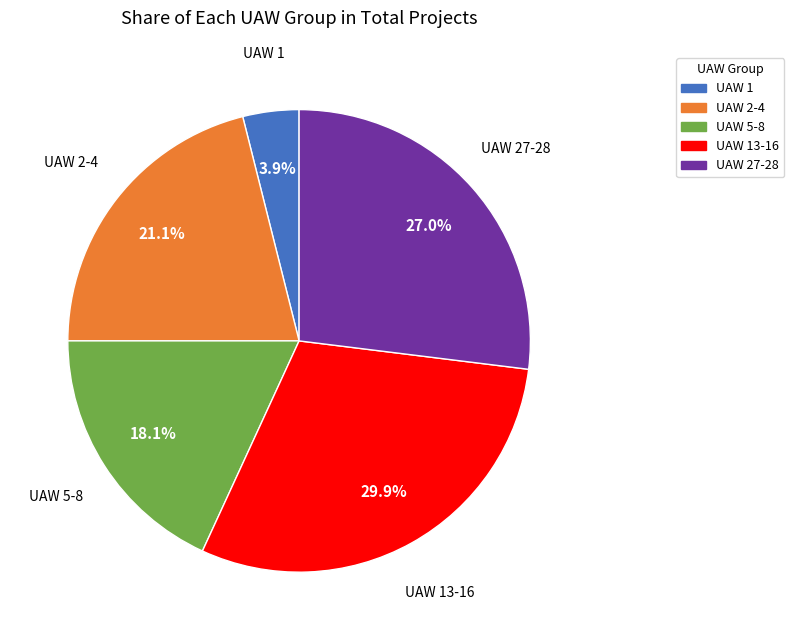

Which category has the smallest portion of the pie?

UAW 1